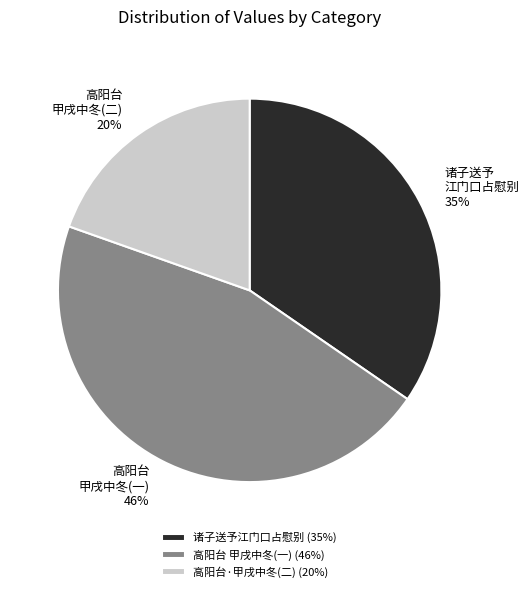

To the nearest percent, what is the difference between the largest and smallest slice percentages?

26%